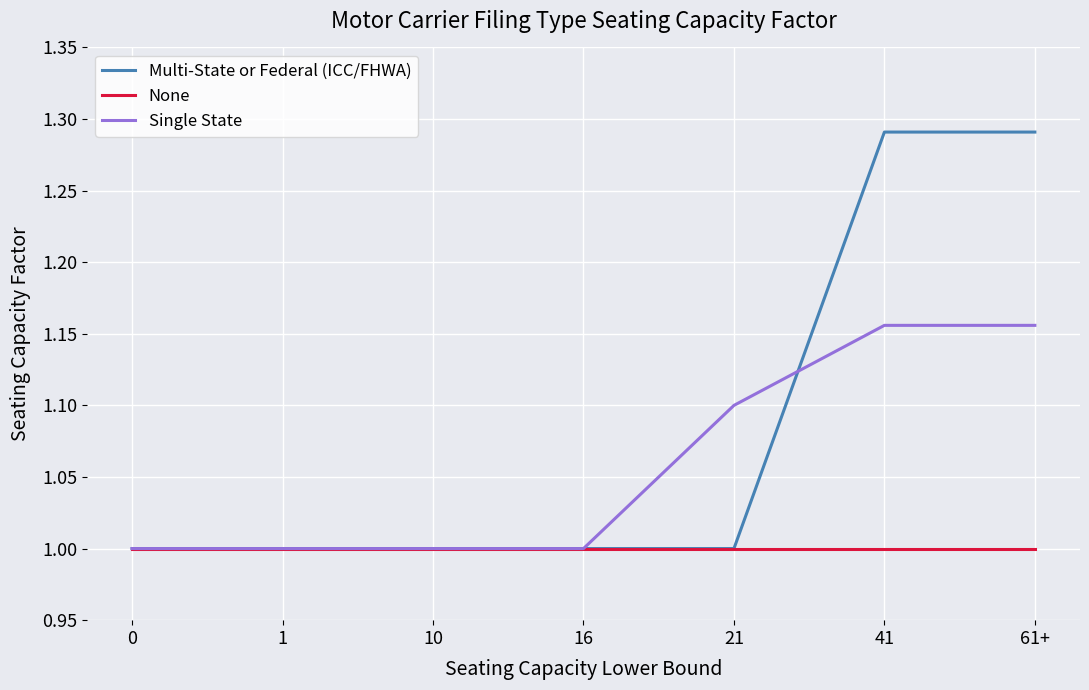

What position from the right is 1?

6